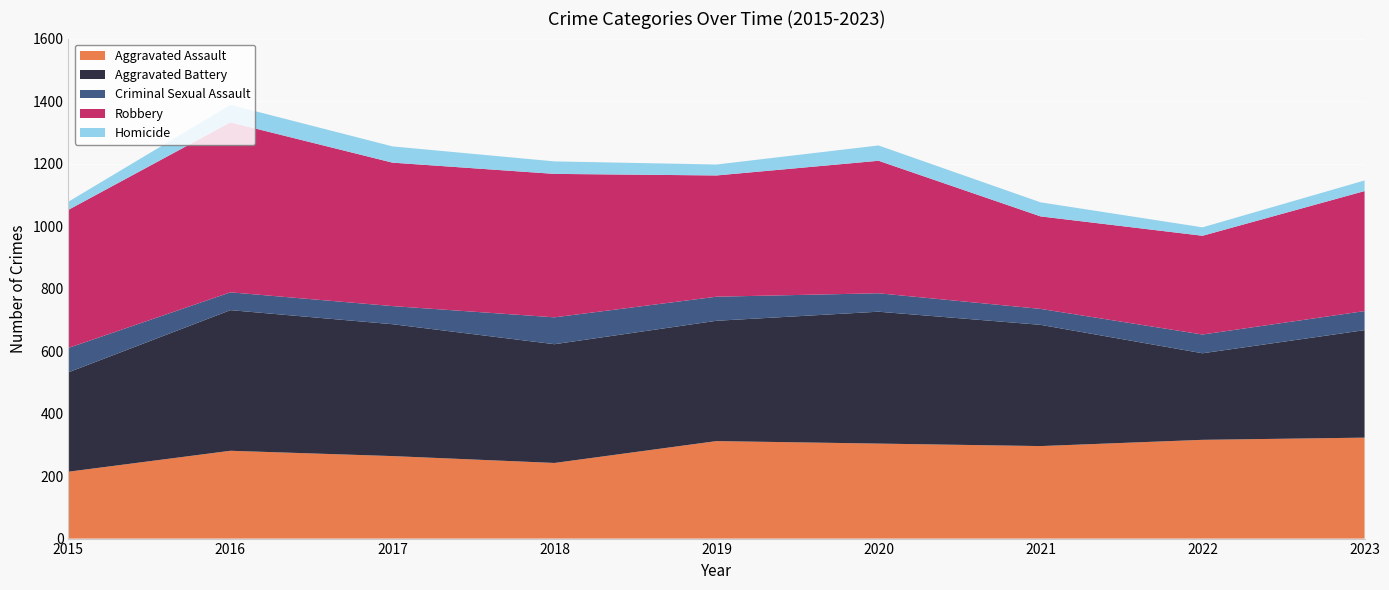

Reading right to left, transcribe all the data shown in this chart.

Aggravated Assault: 2023=323	2022=316	2021=296	2020=304	2019=312	2018=242	2017=264	2016=281	2015=214
Aggravated Battery: 2023=344	2022=277	2021=388	2020=422	2019=385	2018=380	2017=422	2016=450	2015=318
Criminal Sexual Assault: 2023=61	2022=60	2021=51	2020=59	2019=77	2018=86	2017=58	2016=57	2015=78
Robbery: 2023=384	2022=316	2021=296	2020=424	2019=388	2018=459	2017=459	2016=544	2015=442
Homicide: 2023=34	2022=27	2021=45	2020=49	2019=35	2018=40	2017=52	2016=56	2015=26